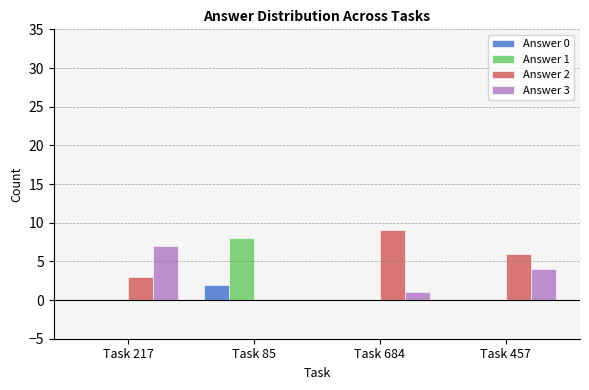

Is the value of Answer 1 at Task 85 greater than the value of Answer 3 at Task 217?

Yes